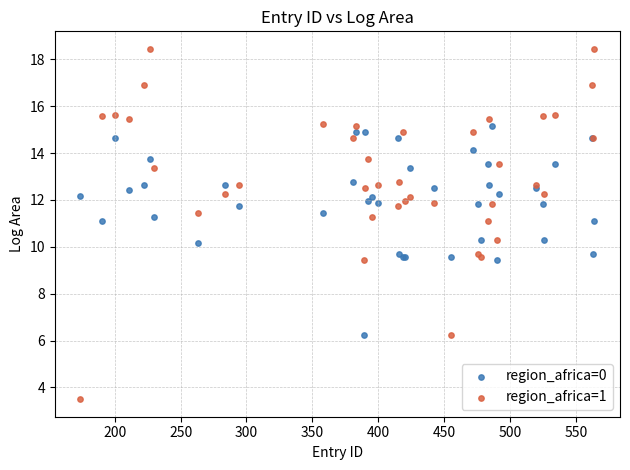

Which series contains the highest Y value?

region_africa=1